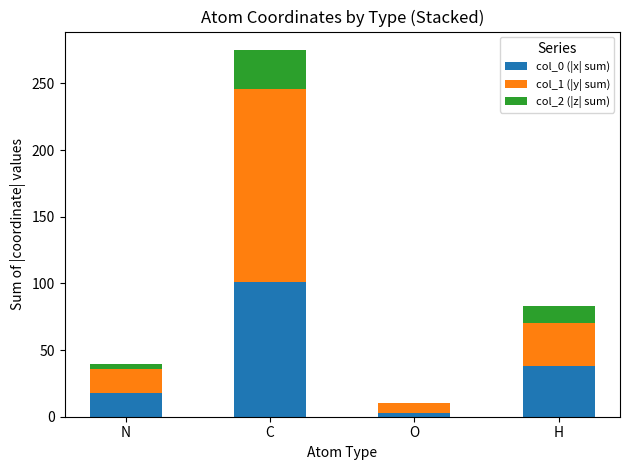

At which category is the sum across all series the highest?

C